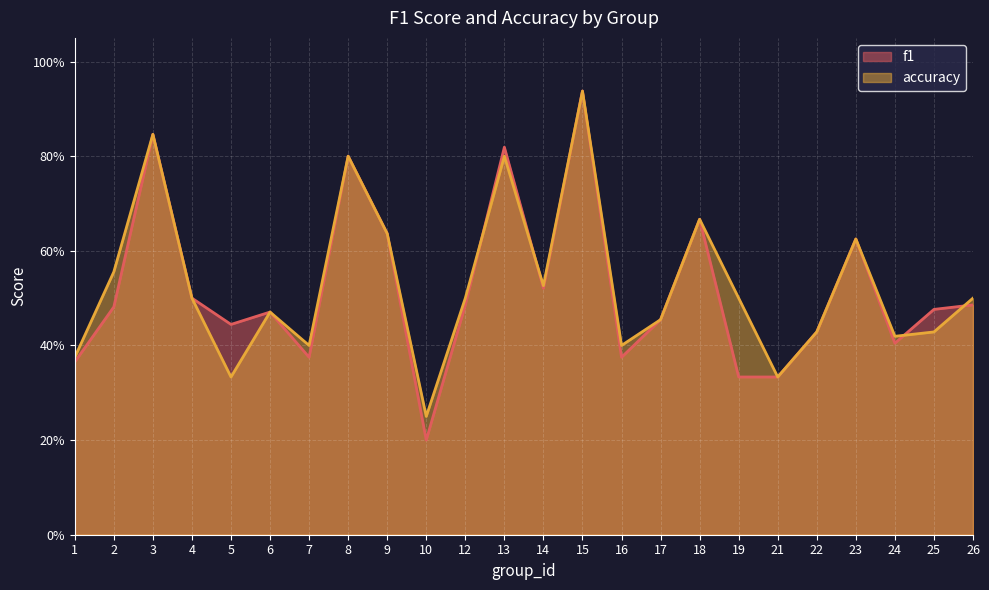

True or false: f1 has a value of 0.4 at 10.

False